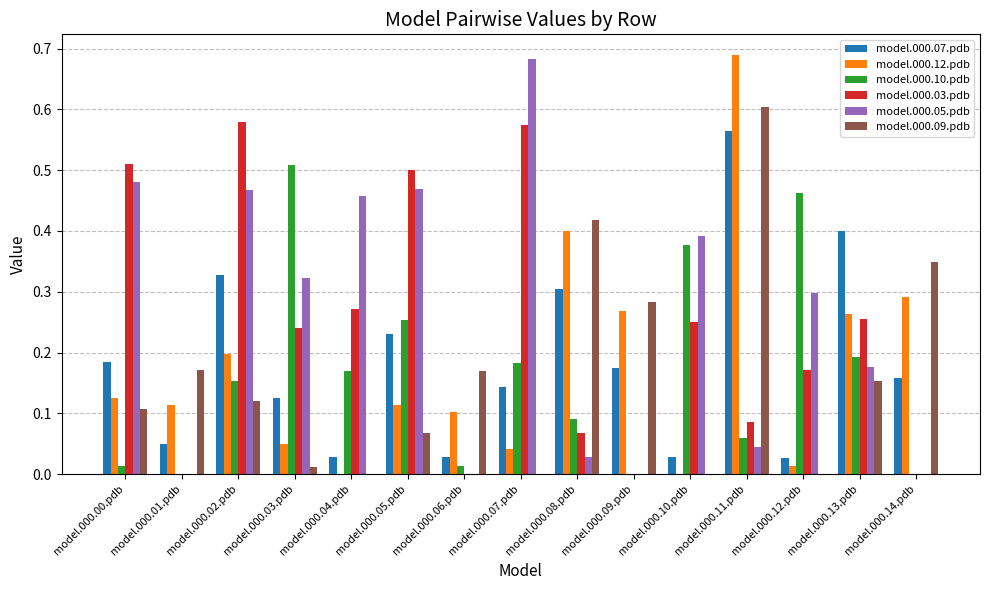

What are all the series names shown in the legend?

model.000.07.pdb, model.000.12.pdb, model.000.10.pdb, model.000.03.pdb, model.000.05.pdb, model.000.09.pdb